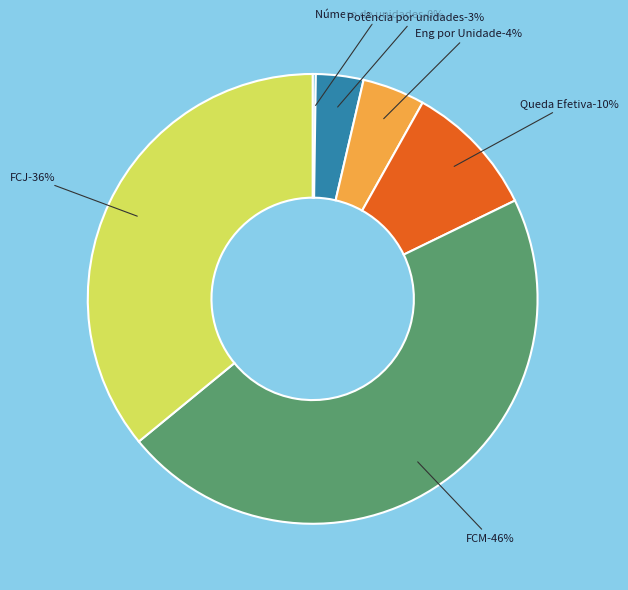

Count the number of slices in the pie.

6